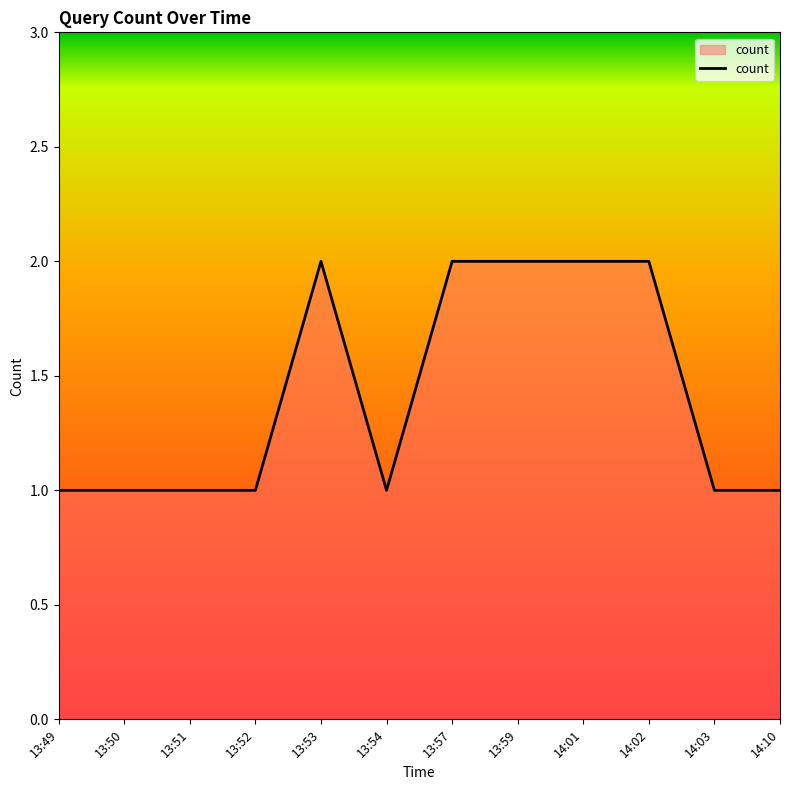

Is it true that the value at 13:54 is 1?

True